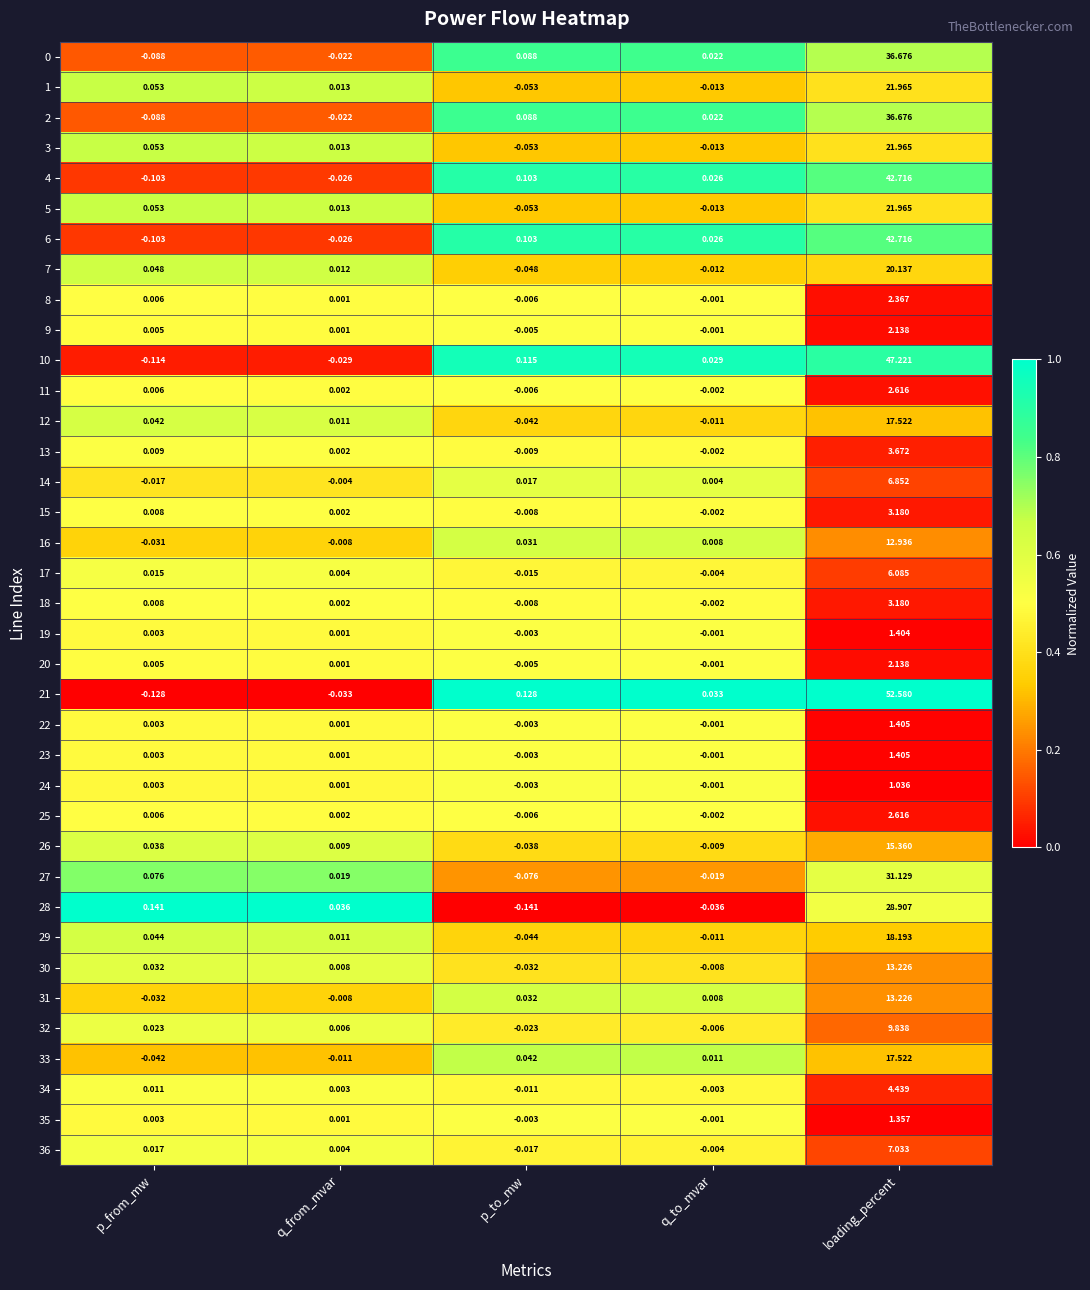

Which label corresponds to the largest value in the chart?

loading_percent